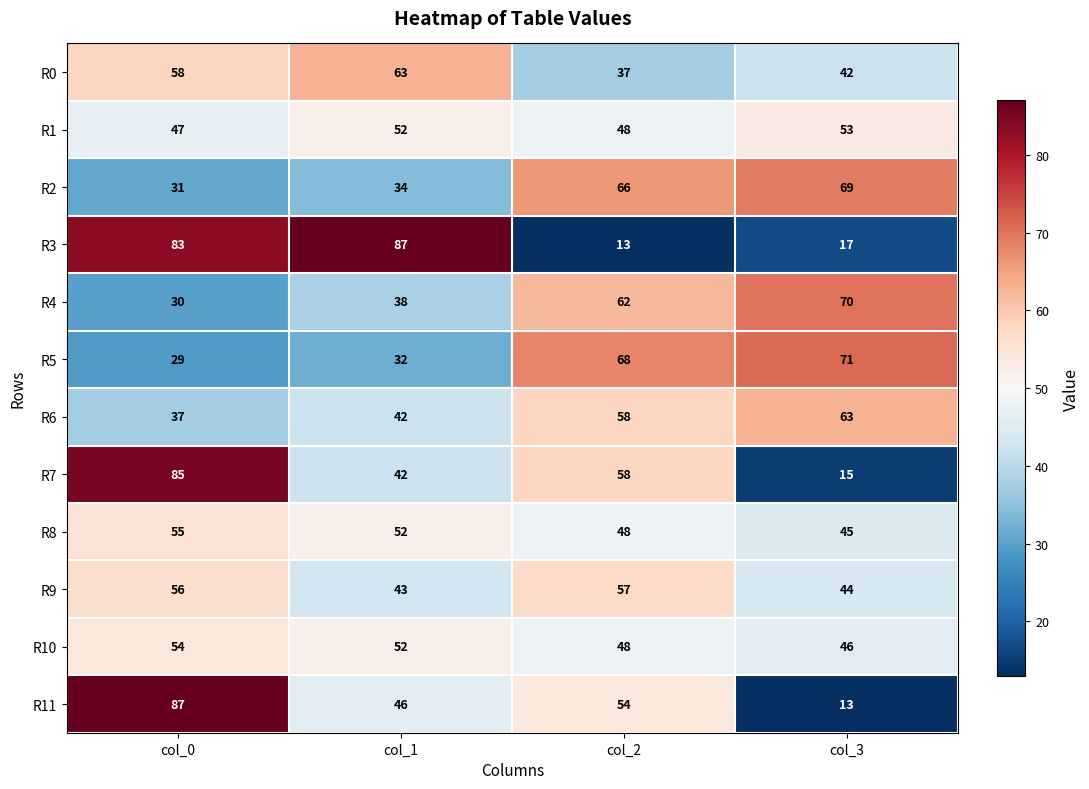

What is the difference between the R10 values at col_0 and col_2?

6